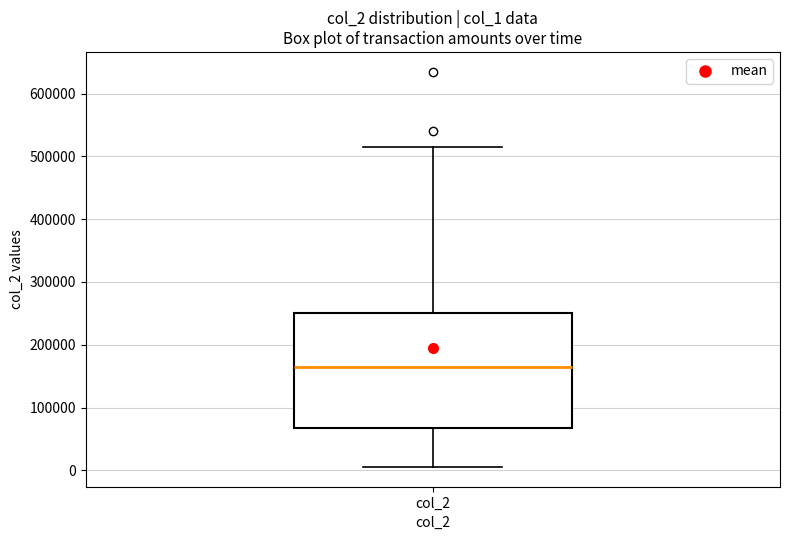

Transcribe this box plot: give where the median line is, the range the box spans, and where the two whiskers end, as read against the y-axis. The values are not printed on the chart, so give them approximately, as read against the axis.

median 160000, box 70000 to 250000, whiskers 10000 to 510000